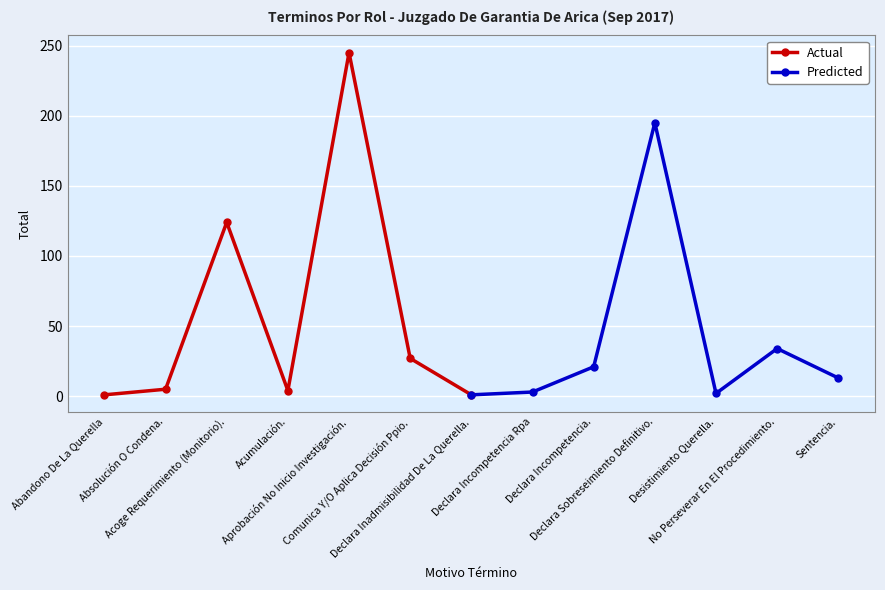

True or false: Actual has more than 2 points higher than both neighbors.

False